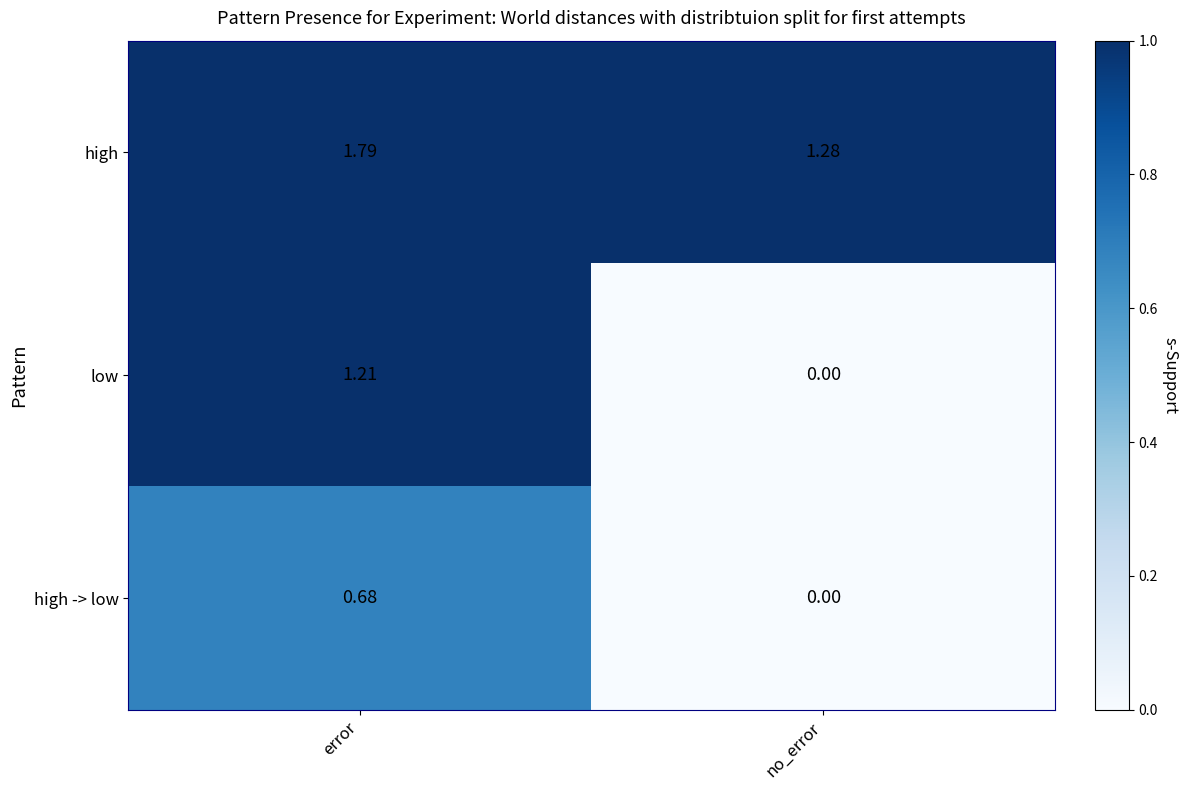

Which category has the lowest value in the low series?

no_error